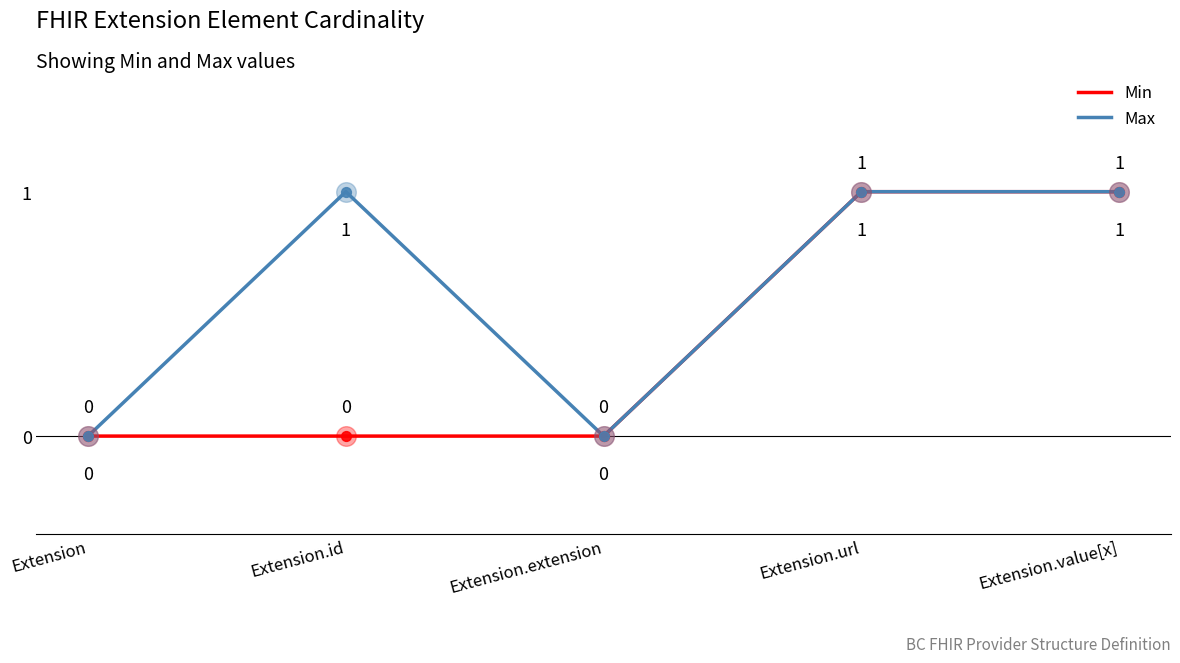

Is the value of Max at Extension.id greater than the value of Min at Extension.id?

Yes